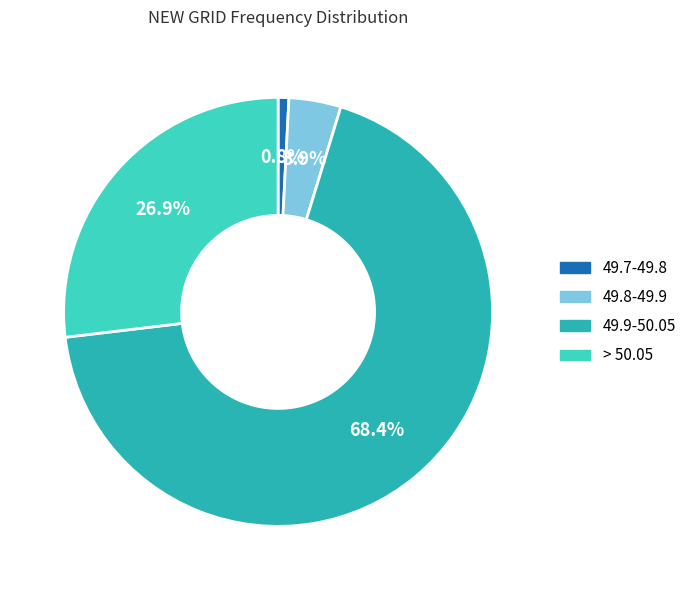

The 49.8-49.9 slice represents 4% of the pie. True or false?

True